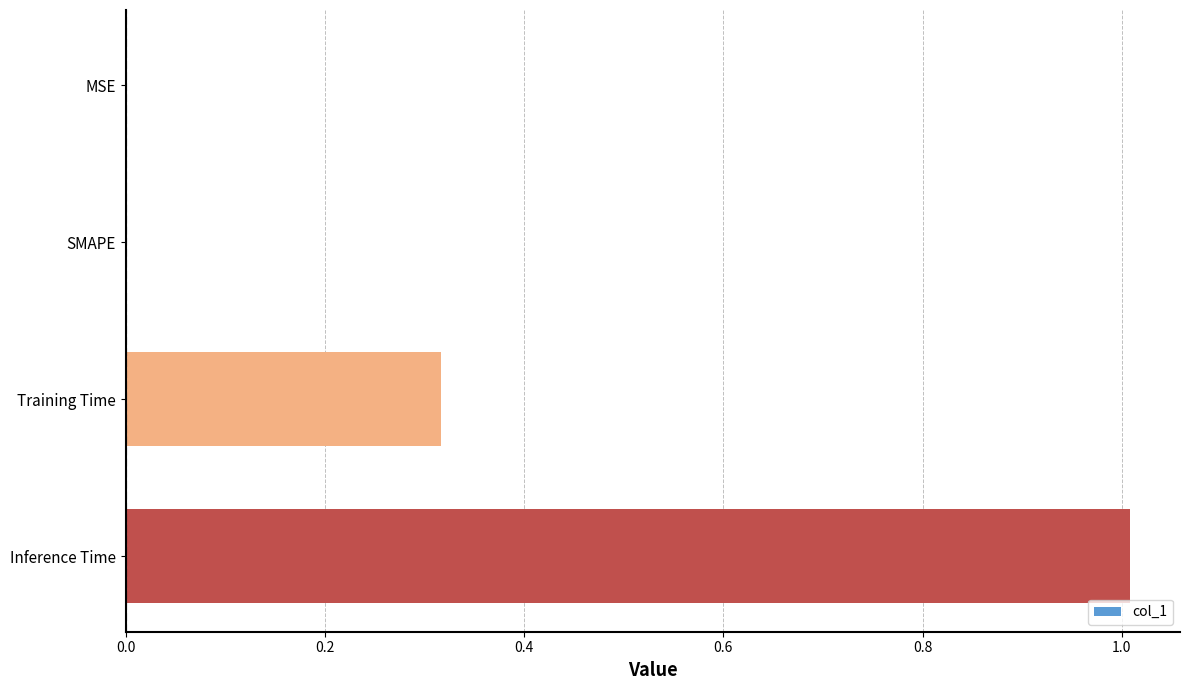

Between Training Time and Inference Time, which is larger?

Inference Time